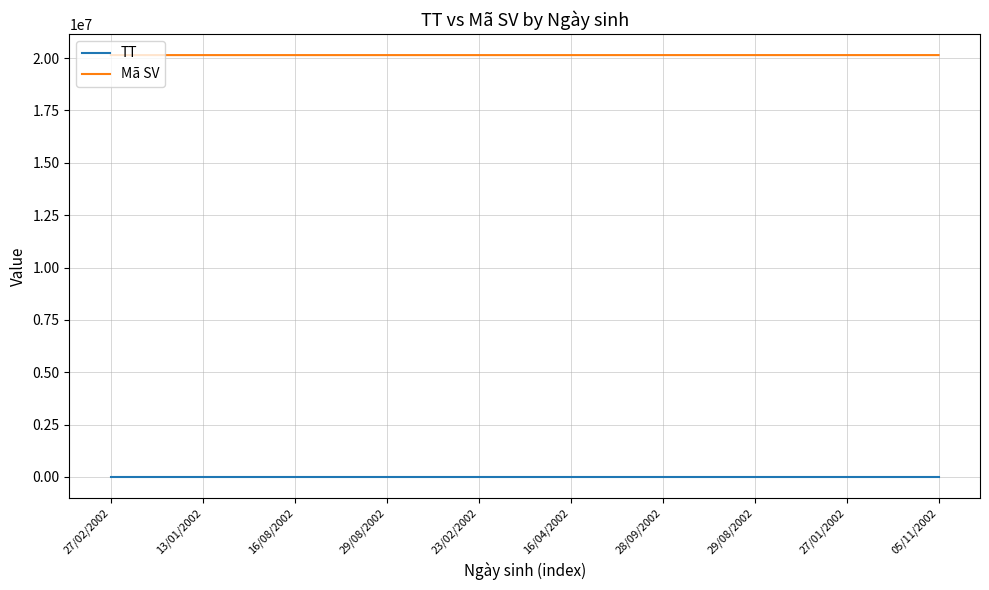

True or false: Mã SV has more than 1 points higher than both neighbors.

False